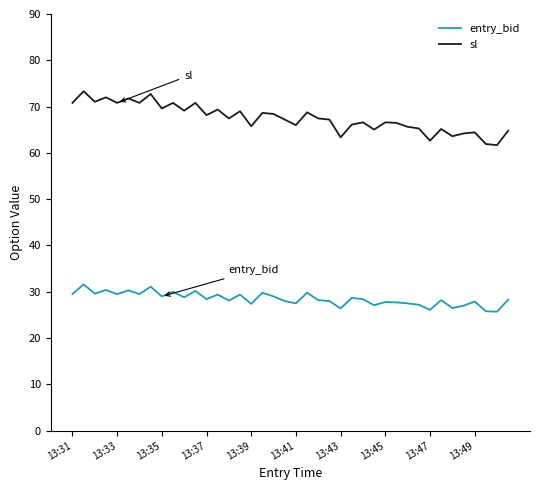

What is the smallest value displayed?

25.7